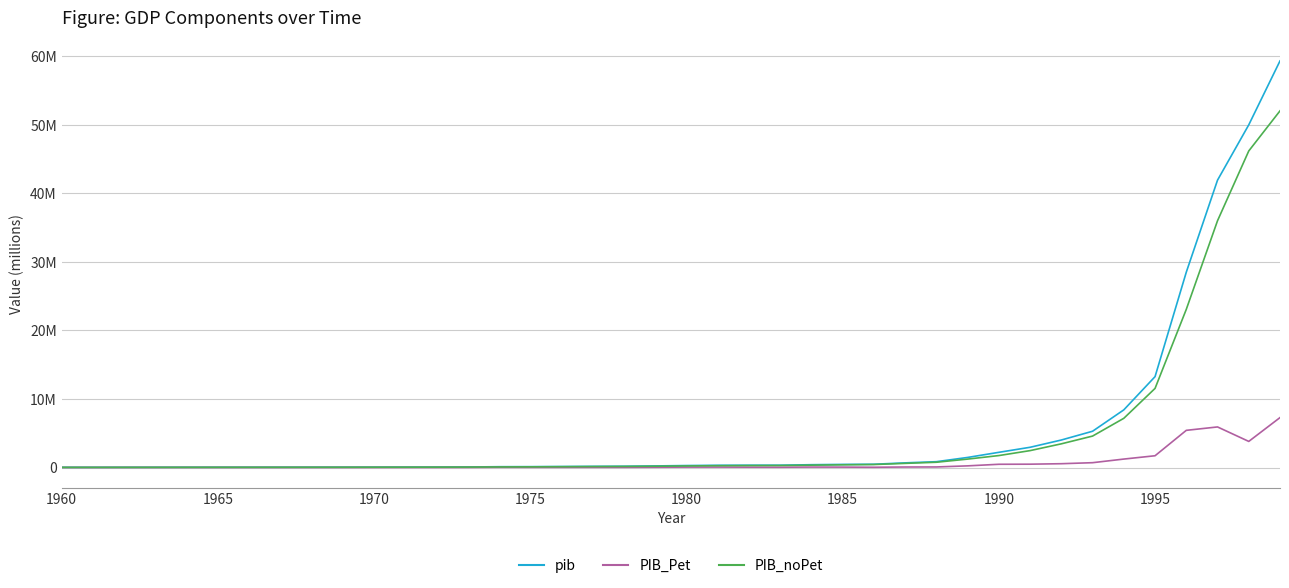

Is this an area chart (filled region under the line)?

No